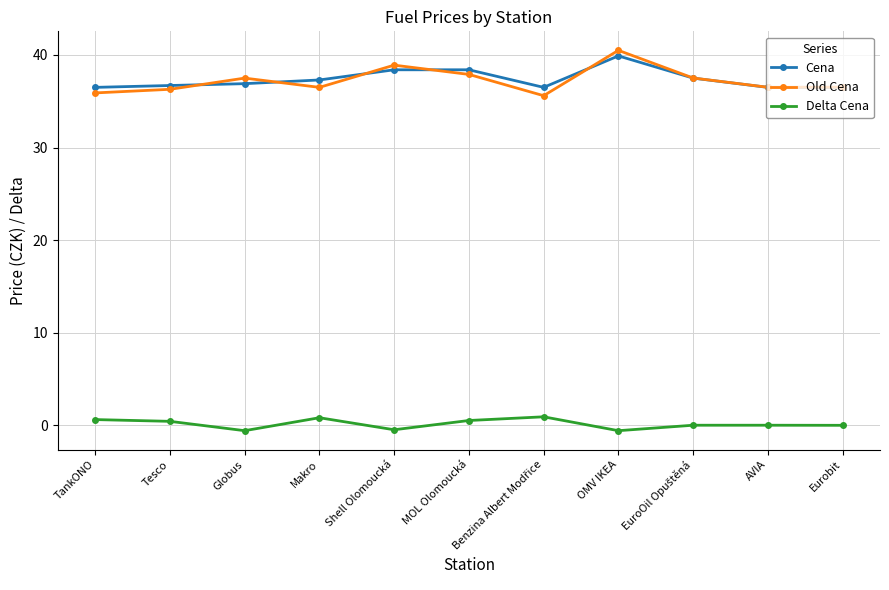

How many lines are shown in the chart?

3